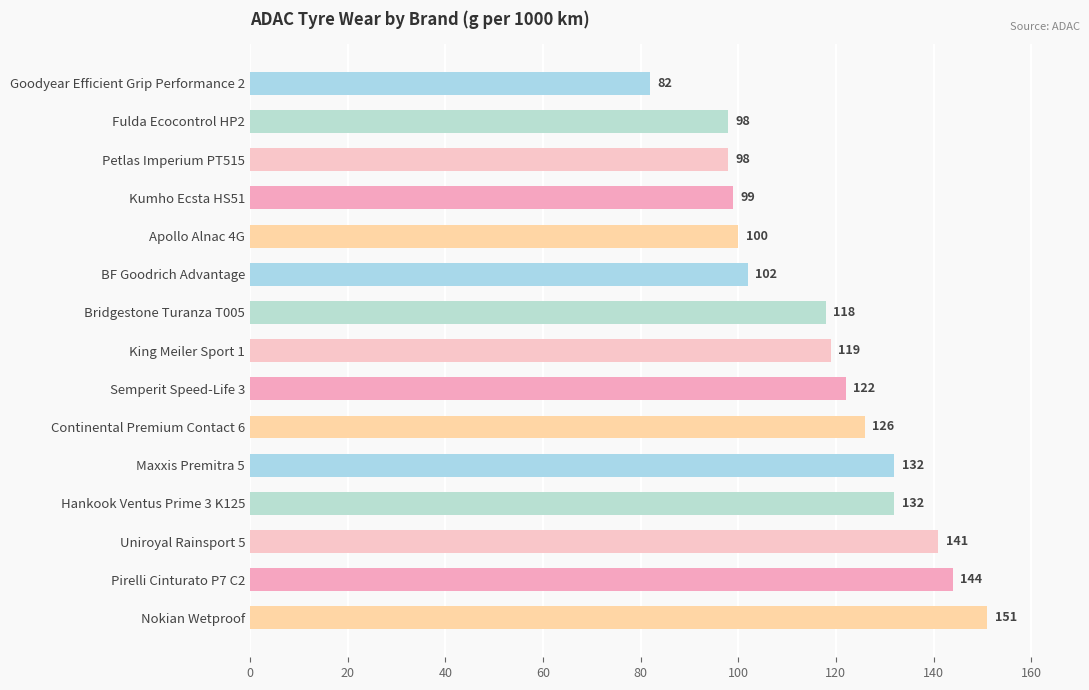

The value at Nokian Wetproof is 266. True or false?

False